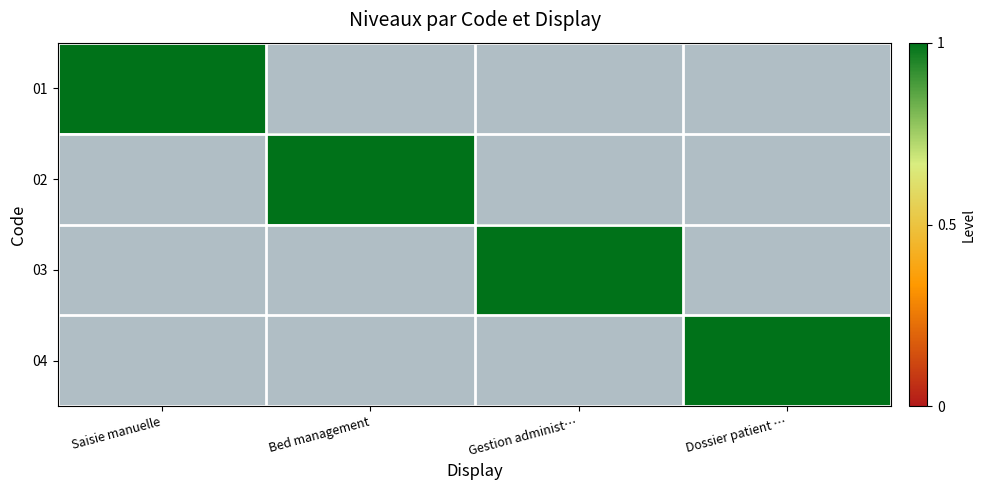

What is the maximum value shown in the chart?

1